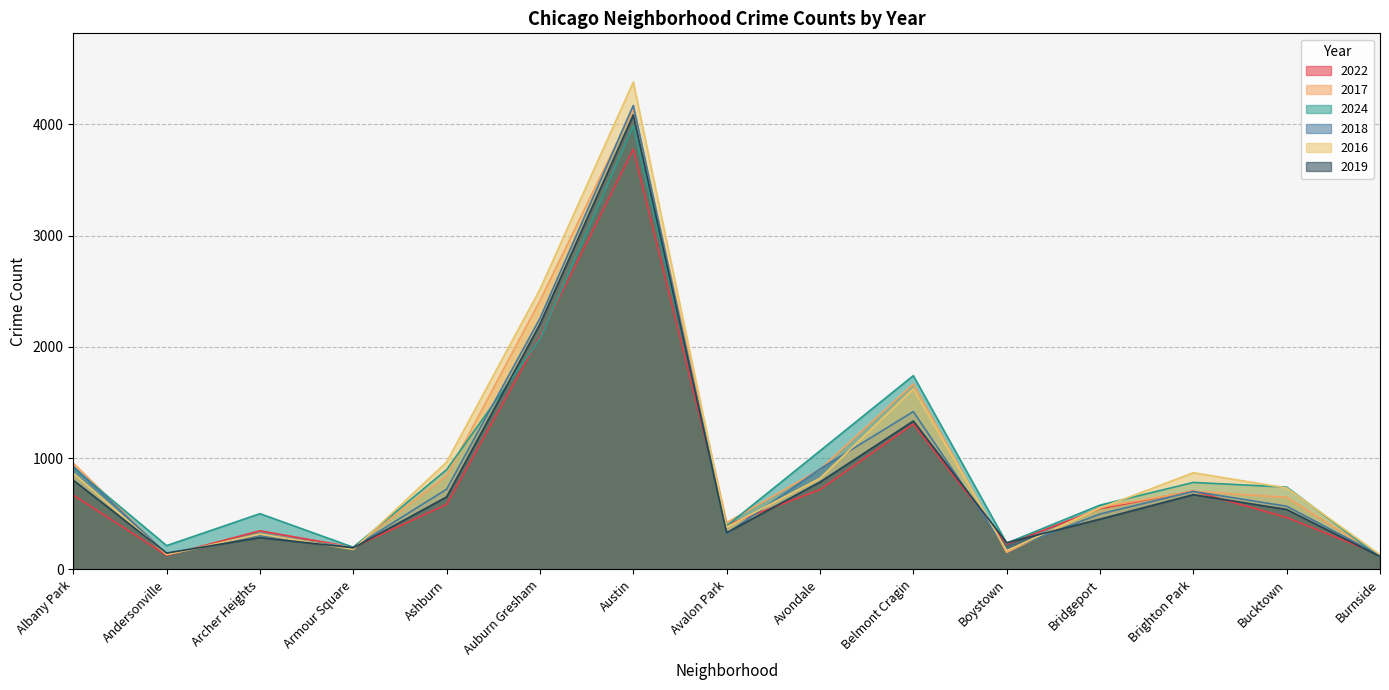

How many interior local peaks does the 2022 series have?

4